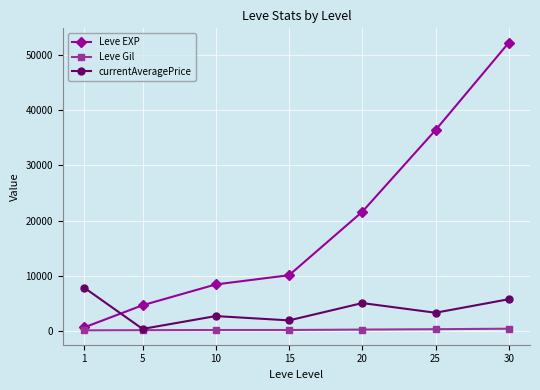

In currentAveragePrice, how many points are higher than both neighbors (excluding endpoints)?

2